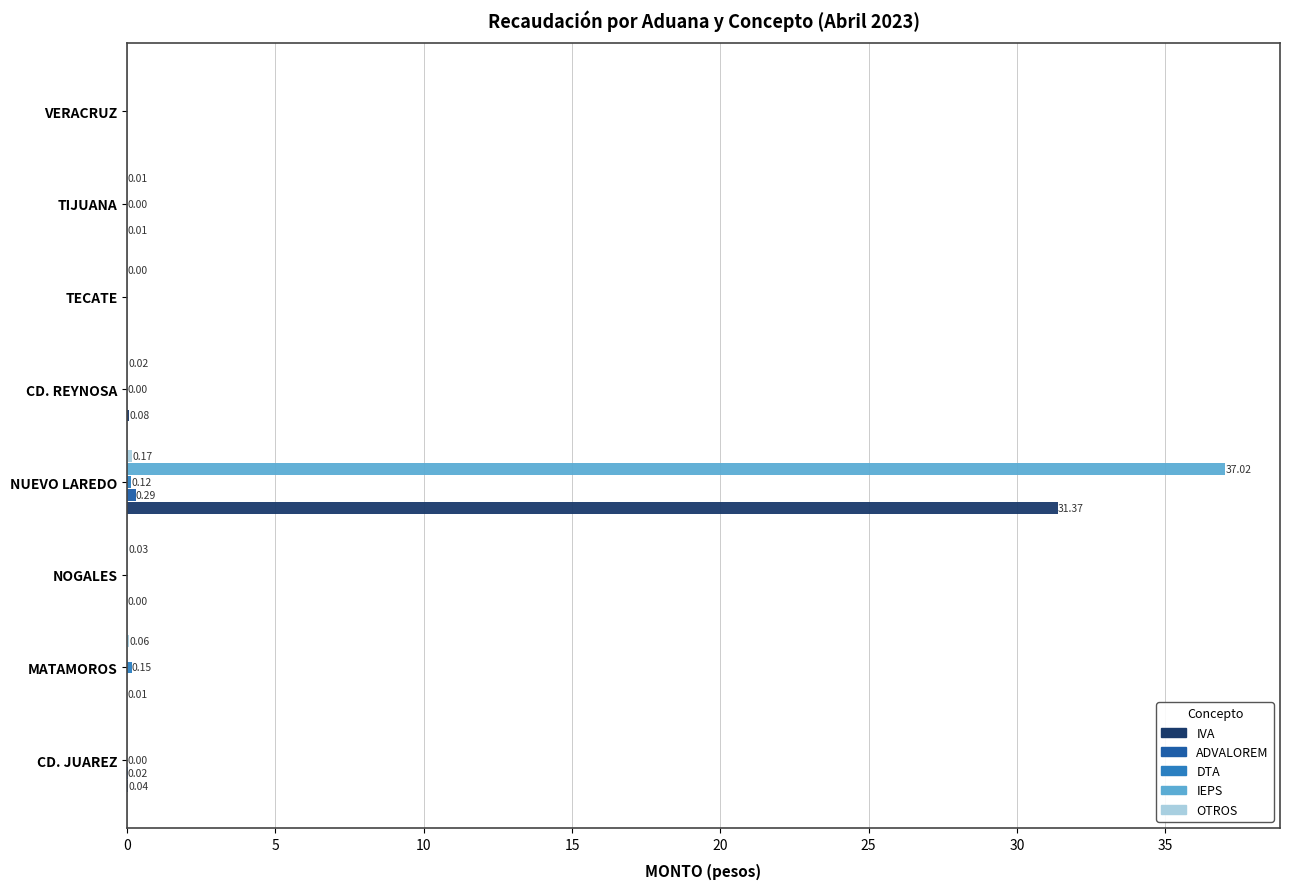

At which category is the sum across all series the highest?

NUEVO LAREDO